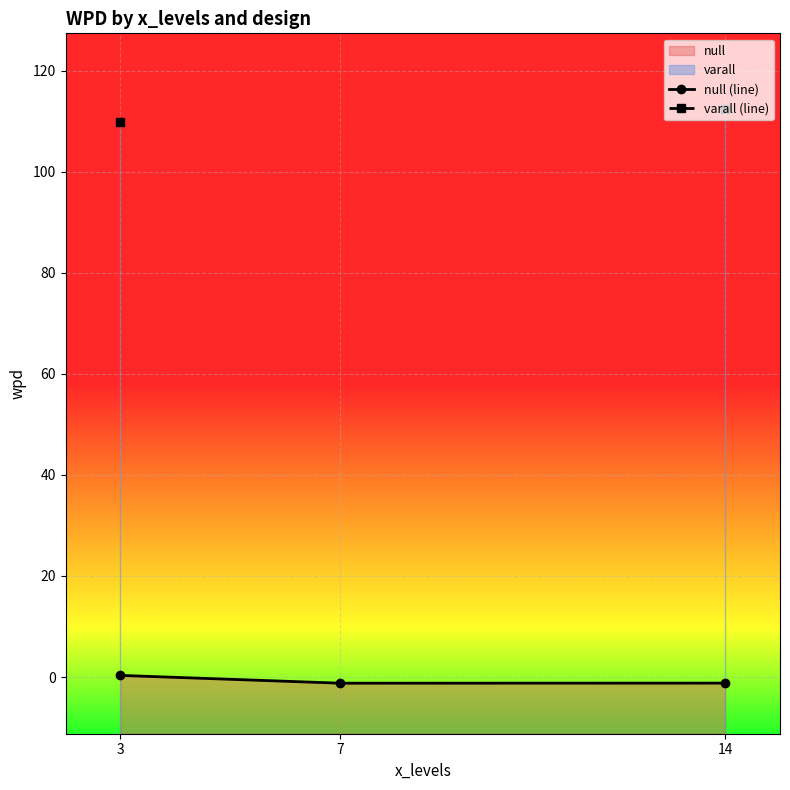

At which label is null (line) closest to 0?

3